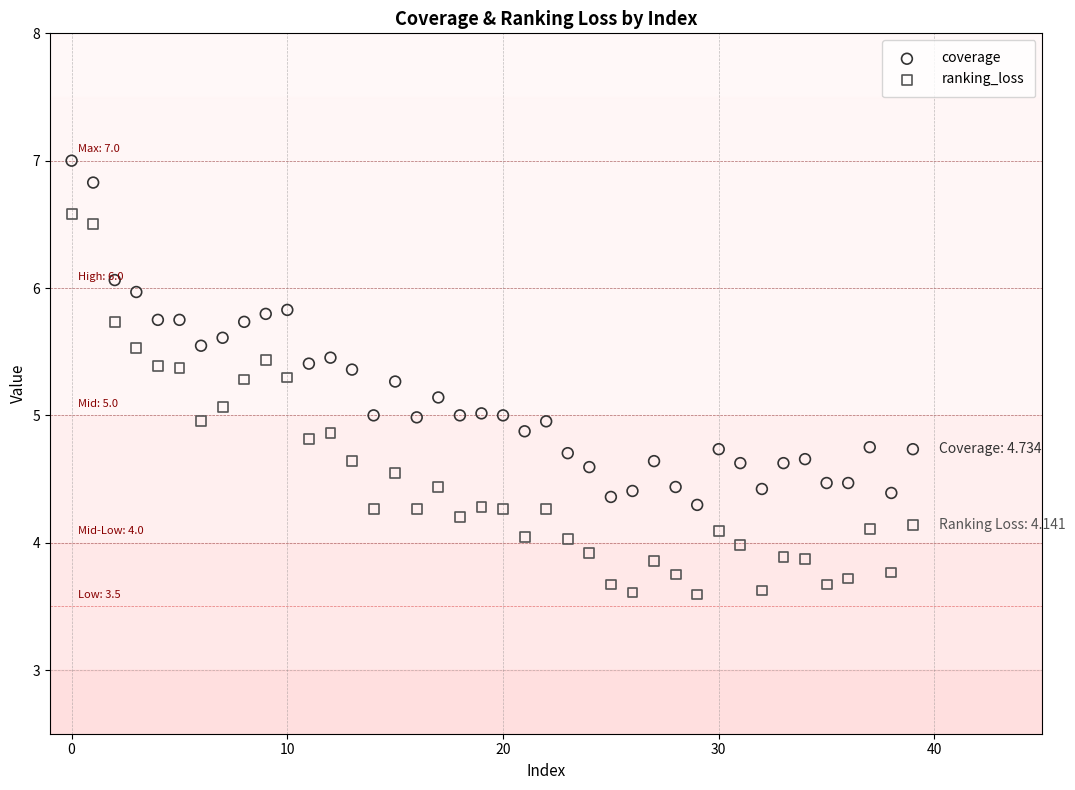

Which series reaches the minimum Y coordinate?

ranking_loss